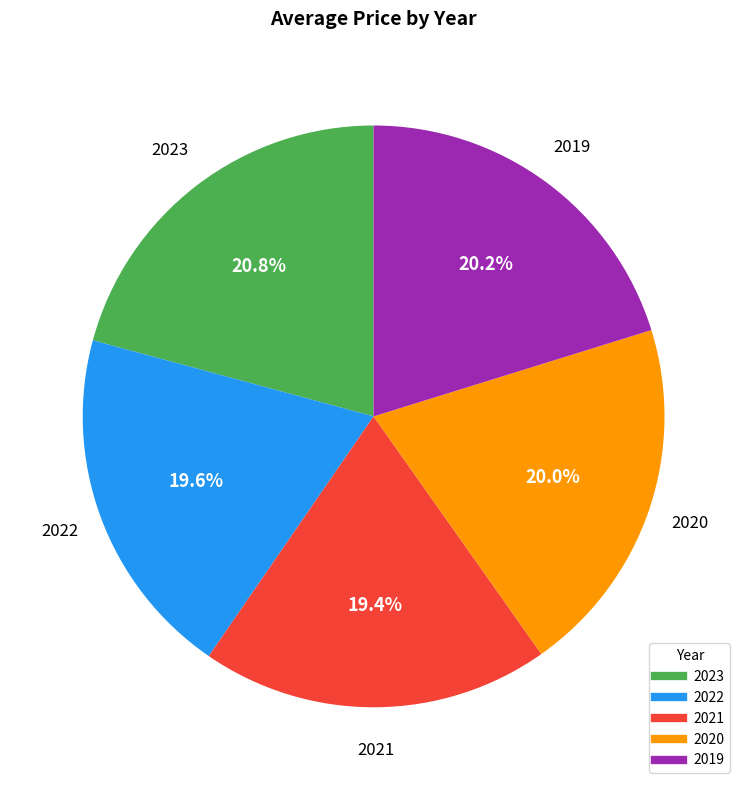

Between 2021 and 2019, which is larger?

2019